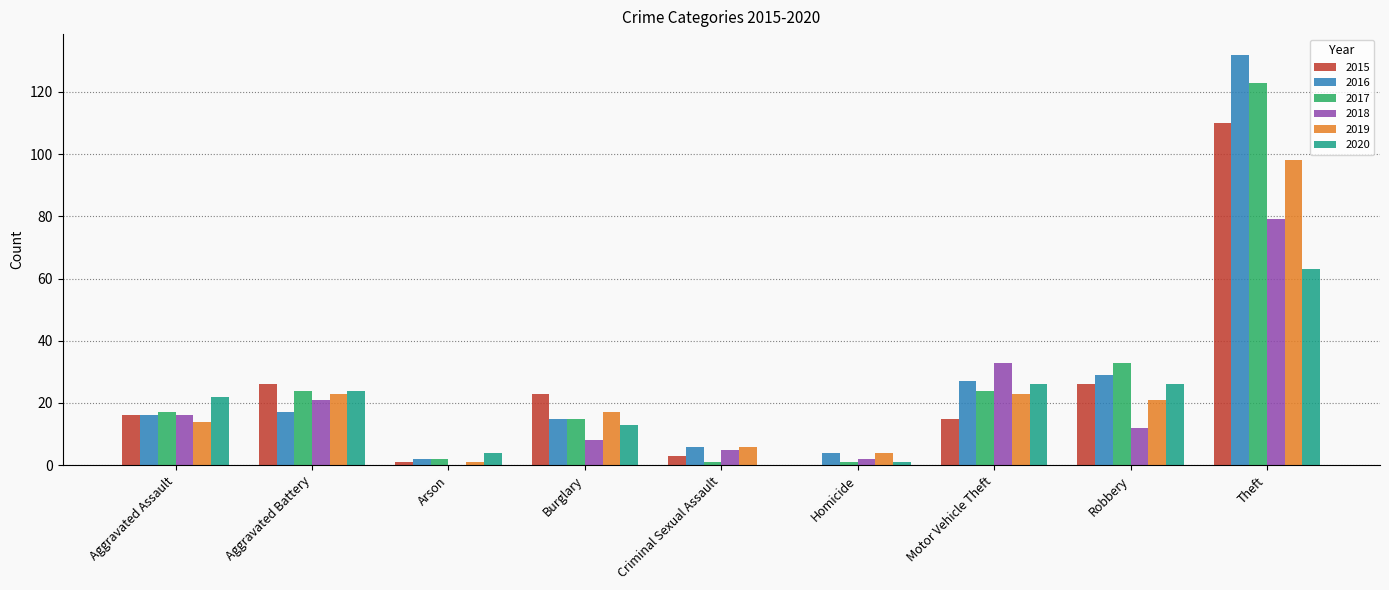

What is the greatest value displayed?

132